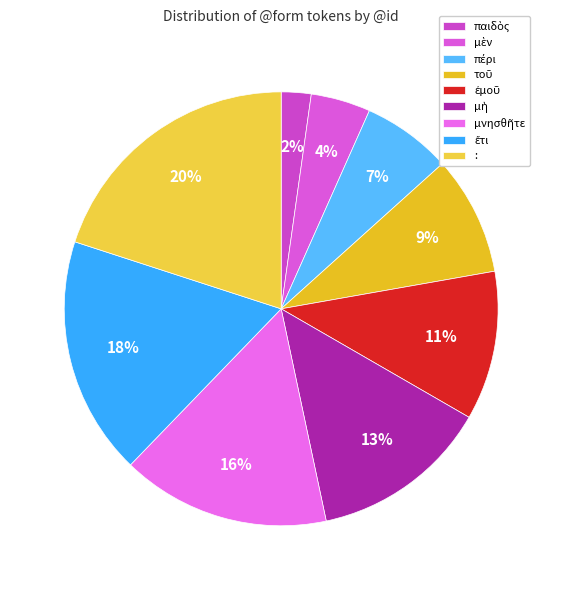

The μὴ slice represents 13% of the pie. True or false?

True